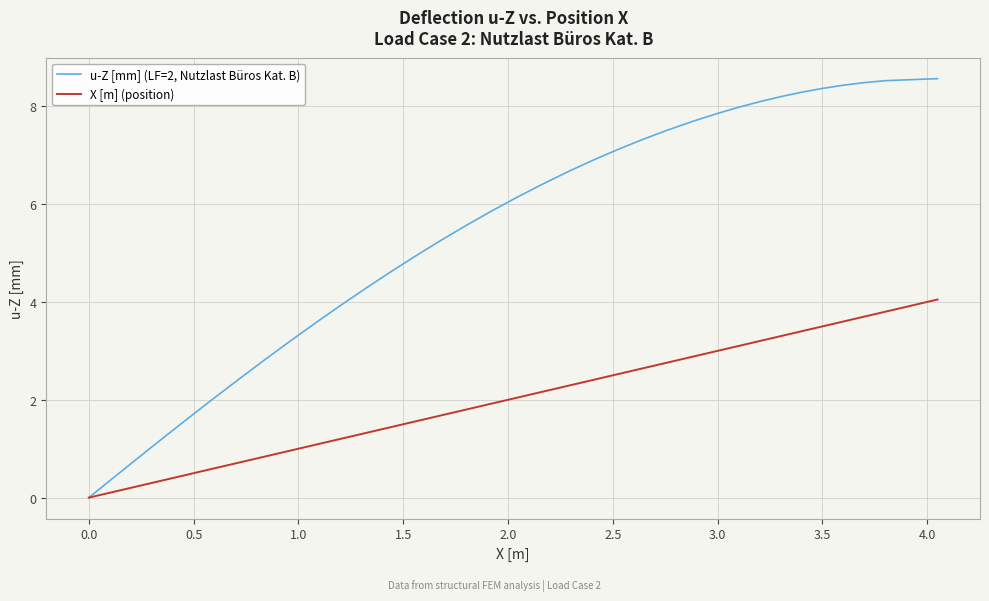

Which series has the widest spread of values?

u-Z [mm] (LF=2, Nutzlast Büros Kat. B)